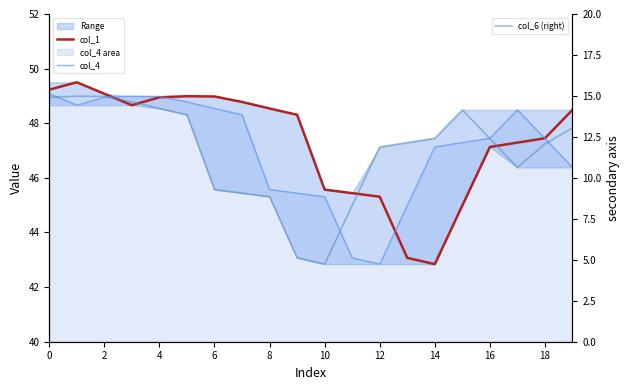

Rank the series at 17 from lowest to highest value.

col_6 (right), col_1, col_4